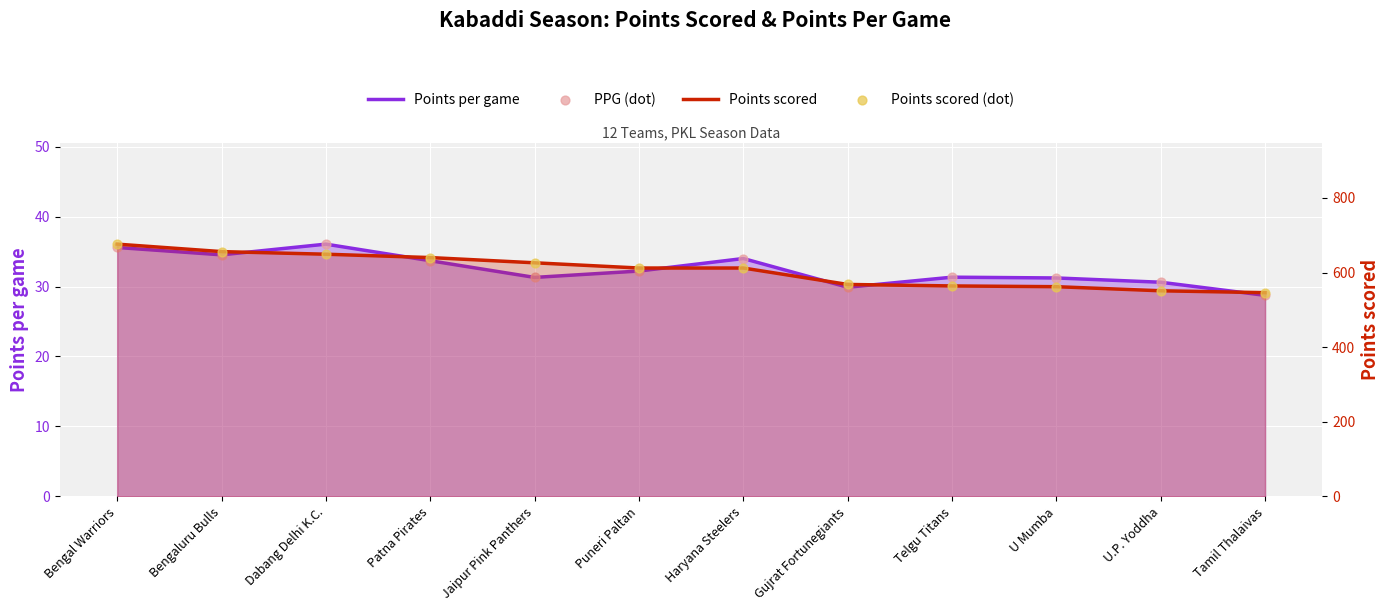

Is the value of PPG (dot) at Haryana Steelers greater than the value of Points scored (dot) at U Mumba?

No